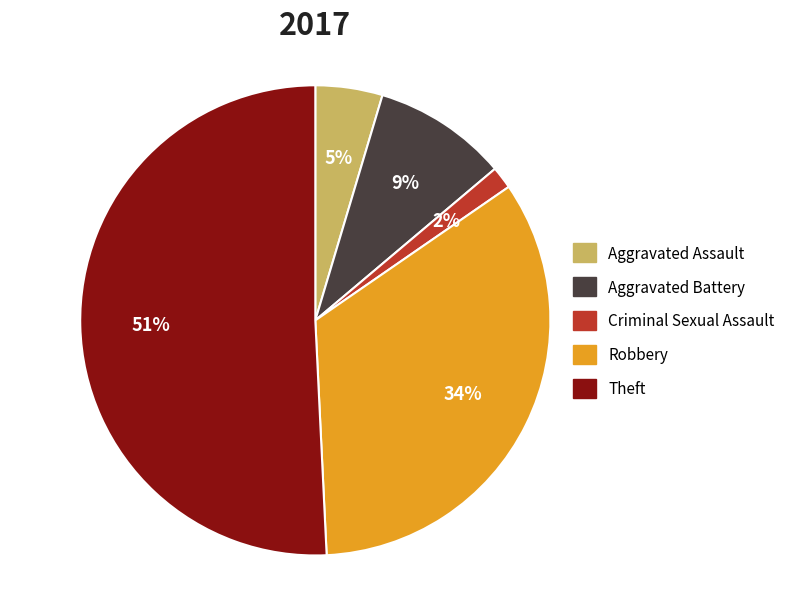

To the nearest percent, what is the average slice percentage?

20%